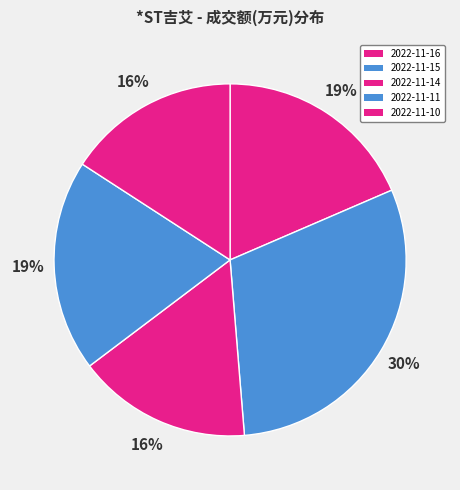

Does 2022-11-14 represent more than half of the total?

No